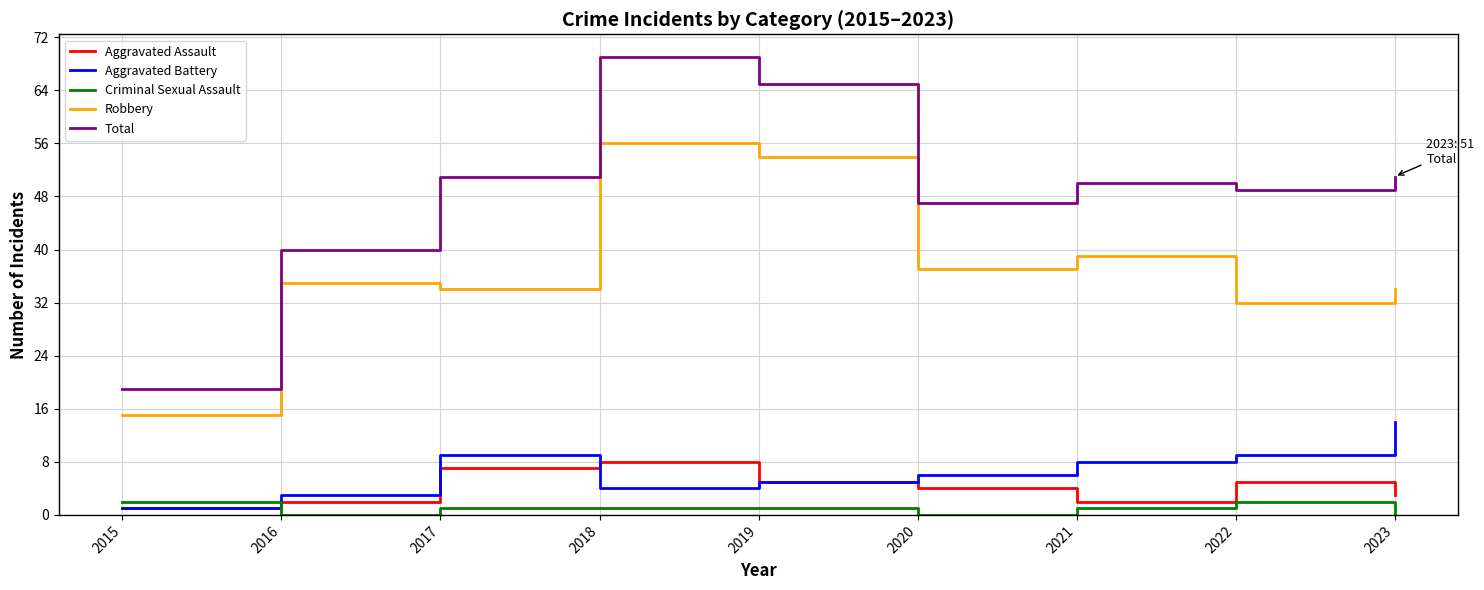

What is the difference between the Criminal Sexual Assault values at 2016 and 2022?

2